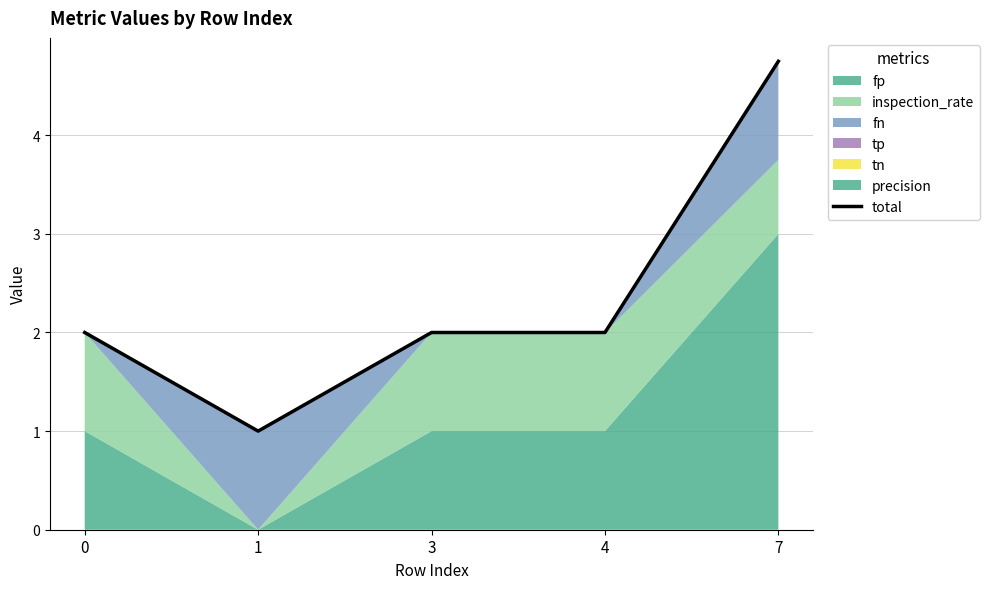

What is the average value?

2.4